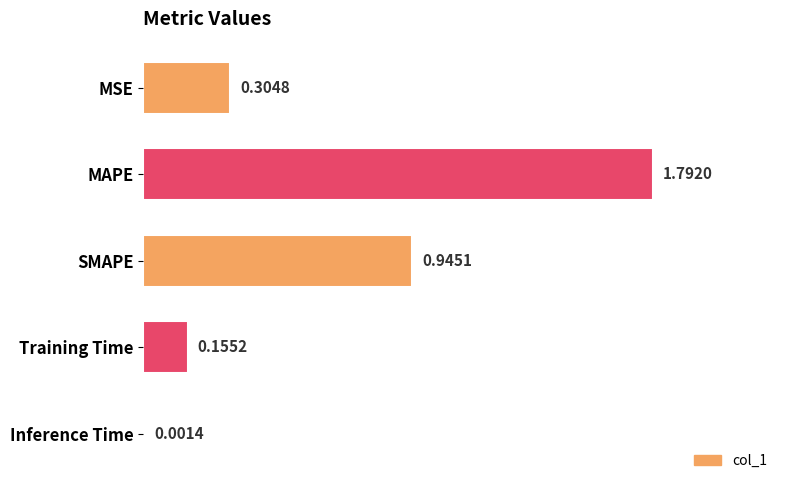

What is the sum of all values?

3.2